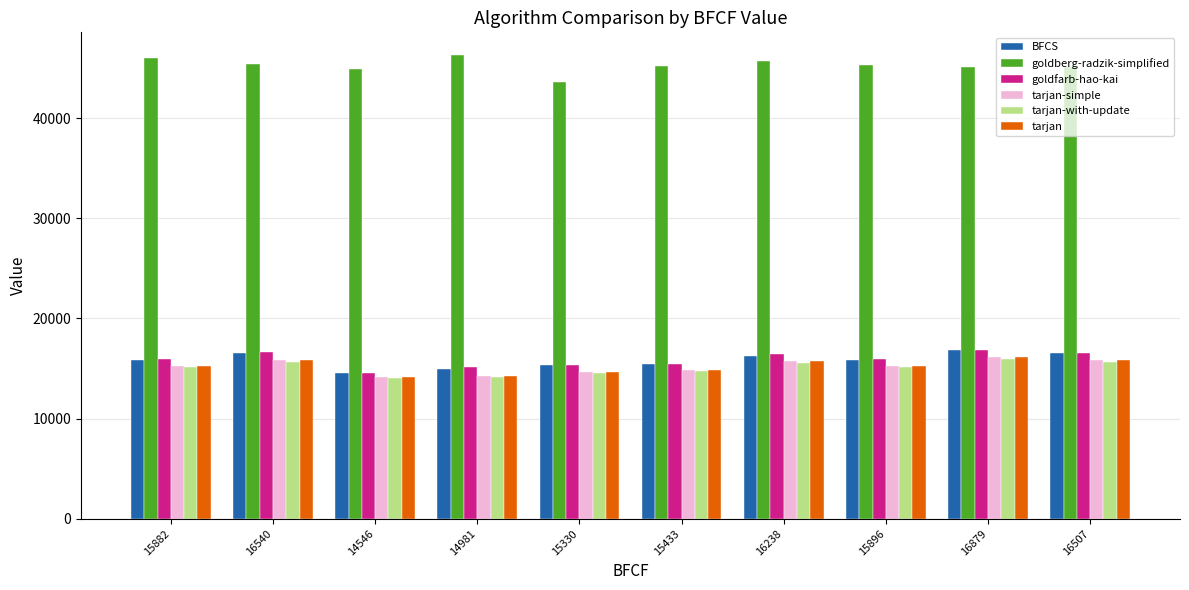

At how many categories does at least one series exceed 34406?

10